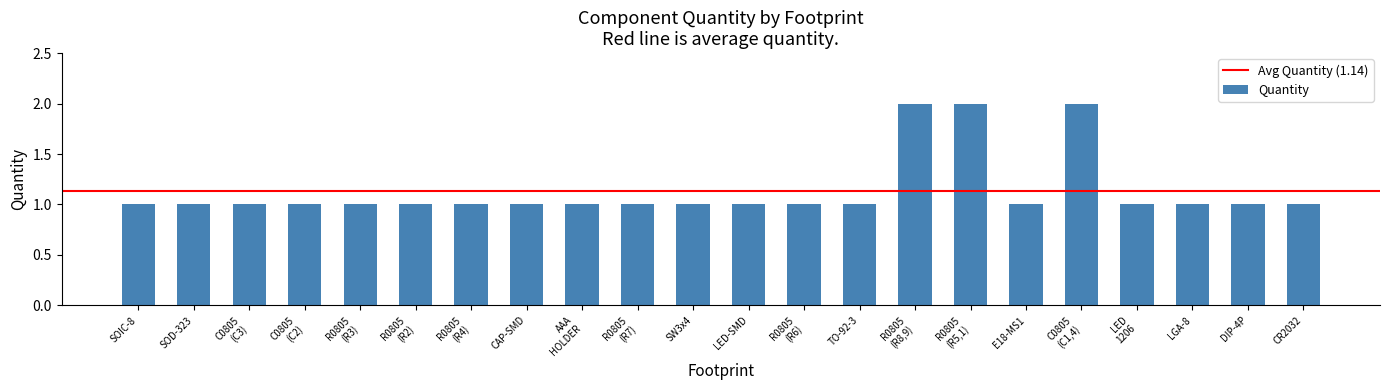

What is the label of the 9th bar from the right?

TO-92-3